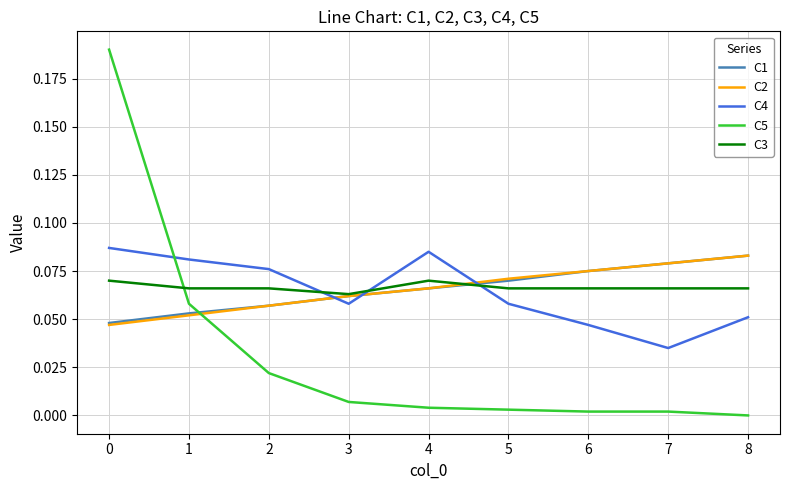

Which series has the largest range (max minus min)?

C5